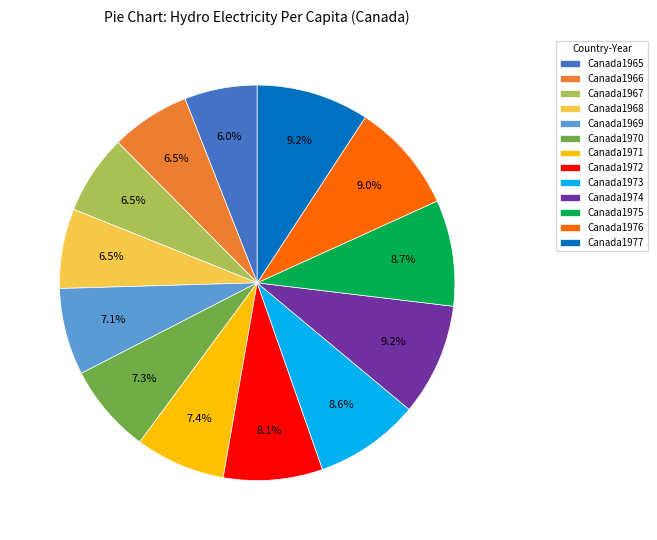

Do Canada1965 and Canada1967 together represent more than half of the pie?

No